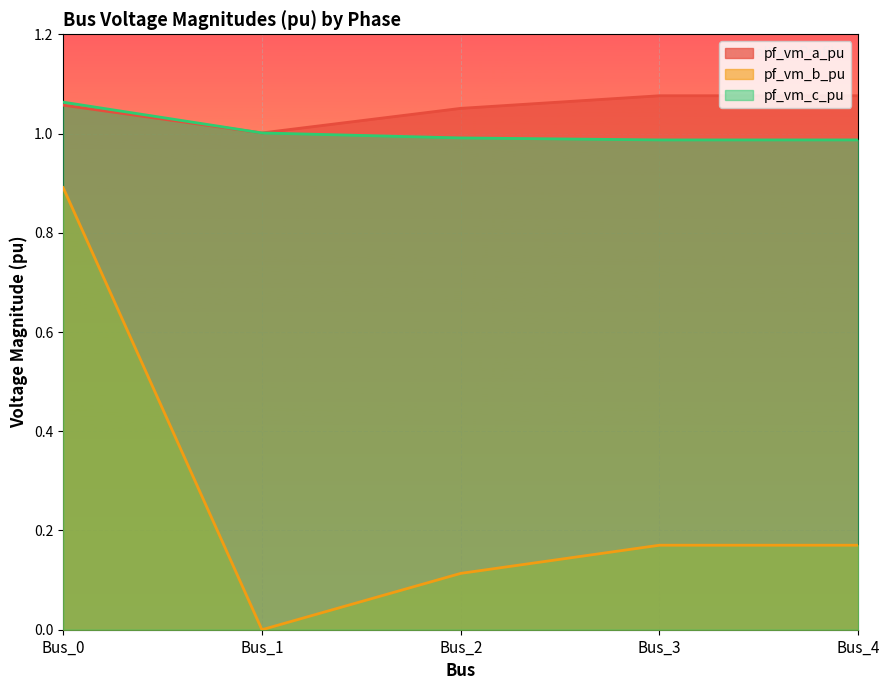

How many data points does each series have?

5